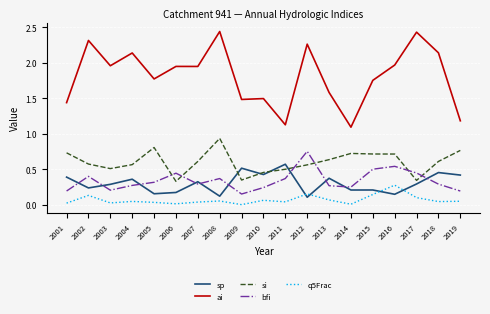

The sp series shows 0.4 at 2001. True or false?

True